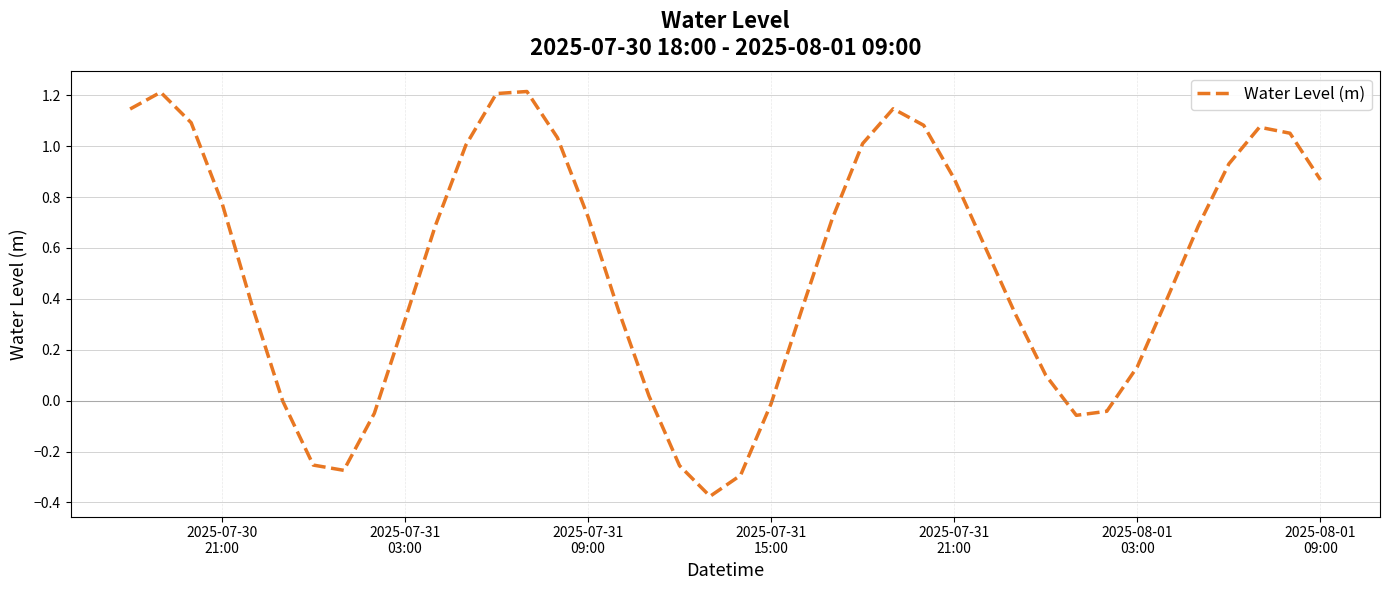

What is the sum of all values?

20.9